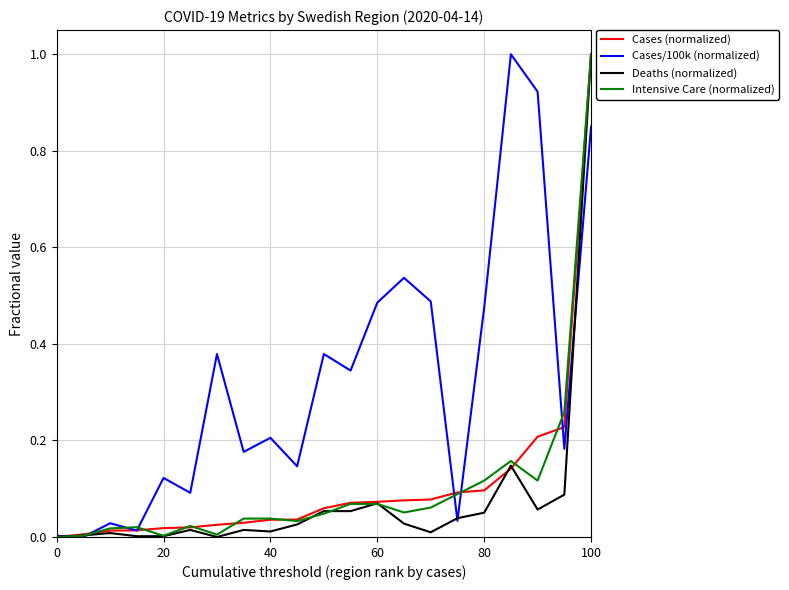

What is the highest value of the Cases/100k (normalized) series?

1.0